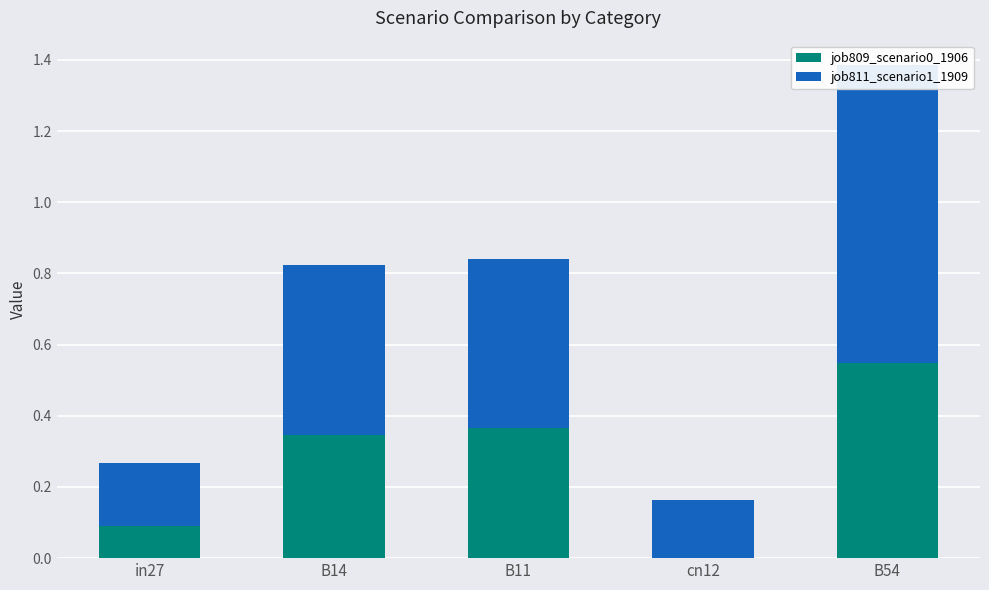

At which label does job811_scenario1_1909 reach its minimum?

cn12